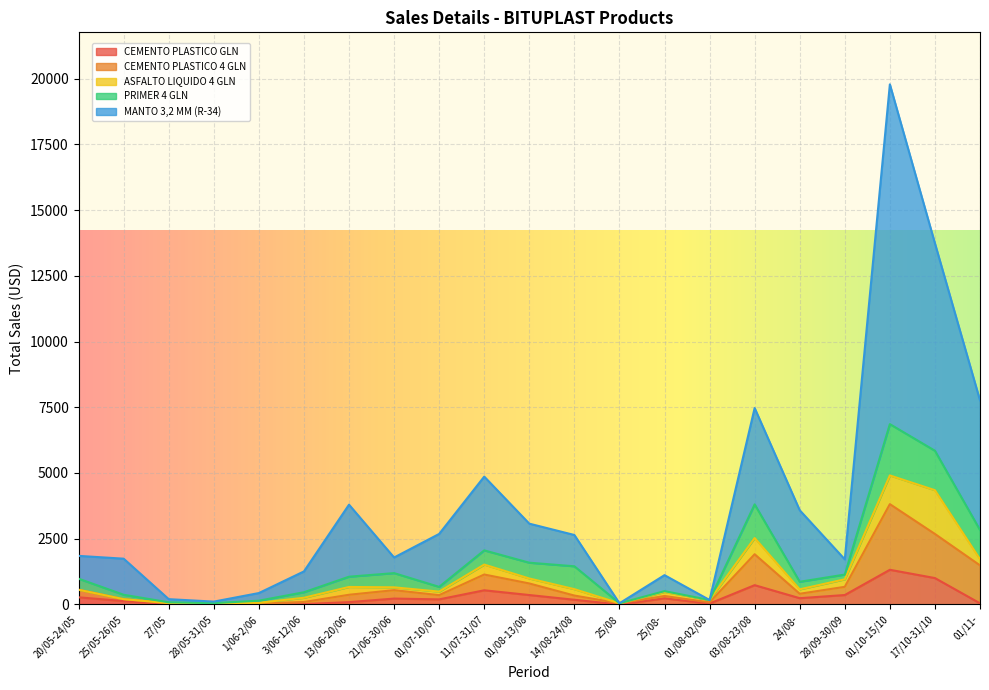

What is the difference between the maximum and minimum values in the CEMENTO PLASTICO GLN series?

1320